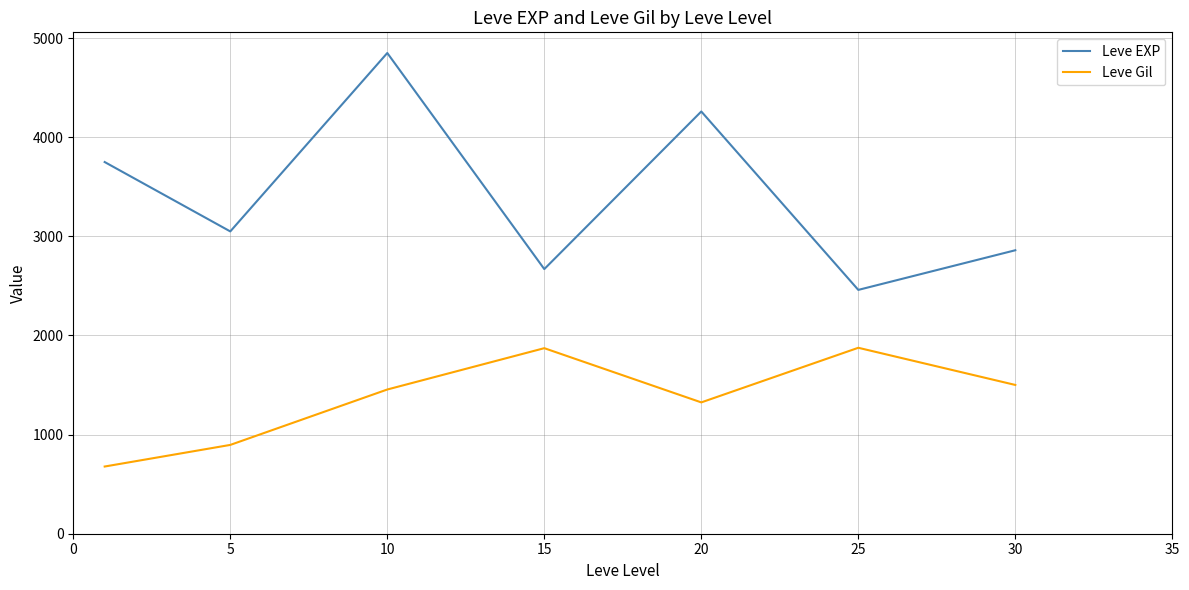

True or false: Leve Gil and Leve EXP intersect in this chart.

False